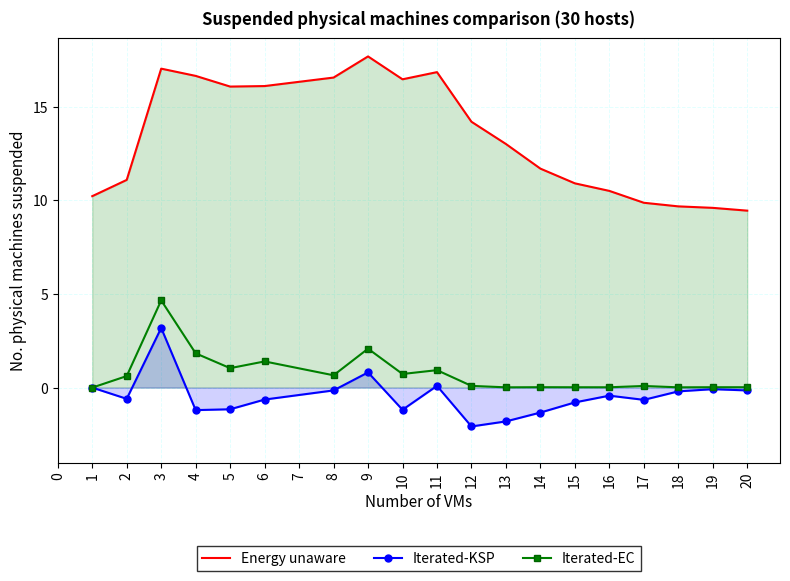

Reading left to right, what are all the values shown in this chart?

Energy unaware: 10.2	11.1	17.0	16.6	16.1	16.1	16.6	17.7	16.5	16.8	14.2	13.0	11.7	10.9	10.5	9.9	9.7	9.6	9.5
Iterated-KSP: 0.0	-0.6	3.2	-1.2	-1.2	-0.6	-0.1	0.8	-1.2	0.1	-2.1	-1.8	-1.3	-0.8	-0.4	-0.7	-0.2	-0.1	-0.2
Iterated-EC: 0.0	0.6	4.7	1.8	1.0	1.4	0.7	2.1	0.7	0.9	0.1	0.0	0.0	0.0	0.0	0.1	0.0	0.0	0.0